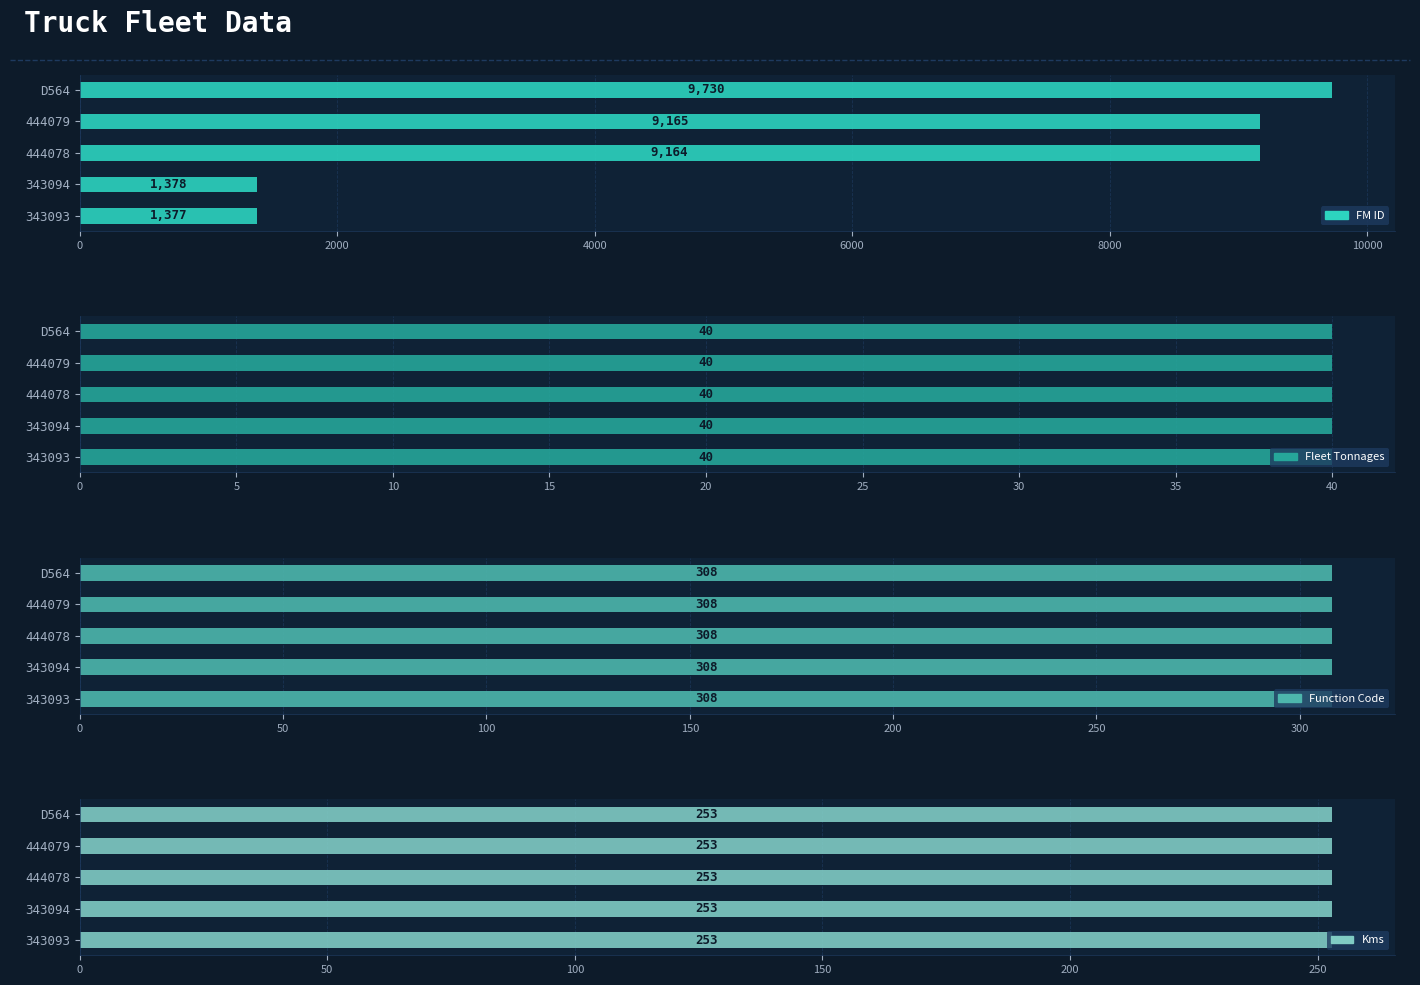

Which series has the largest total across all categories?

FM ID